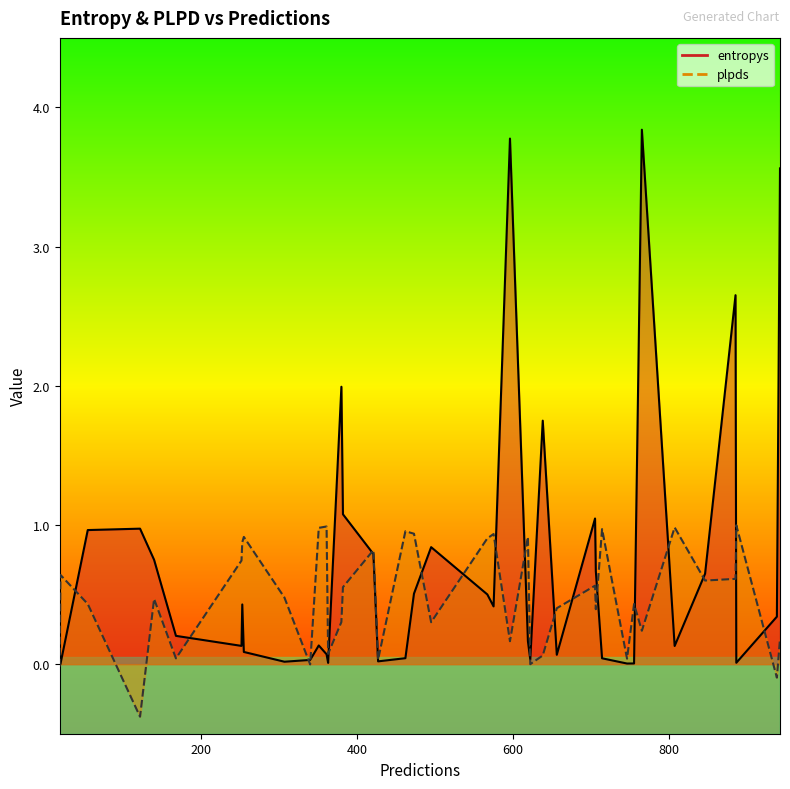

Which series has the widest spread of values?

entropys